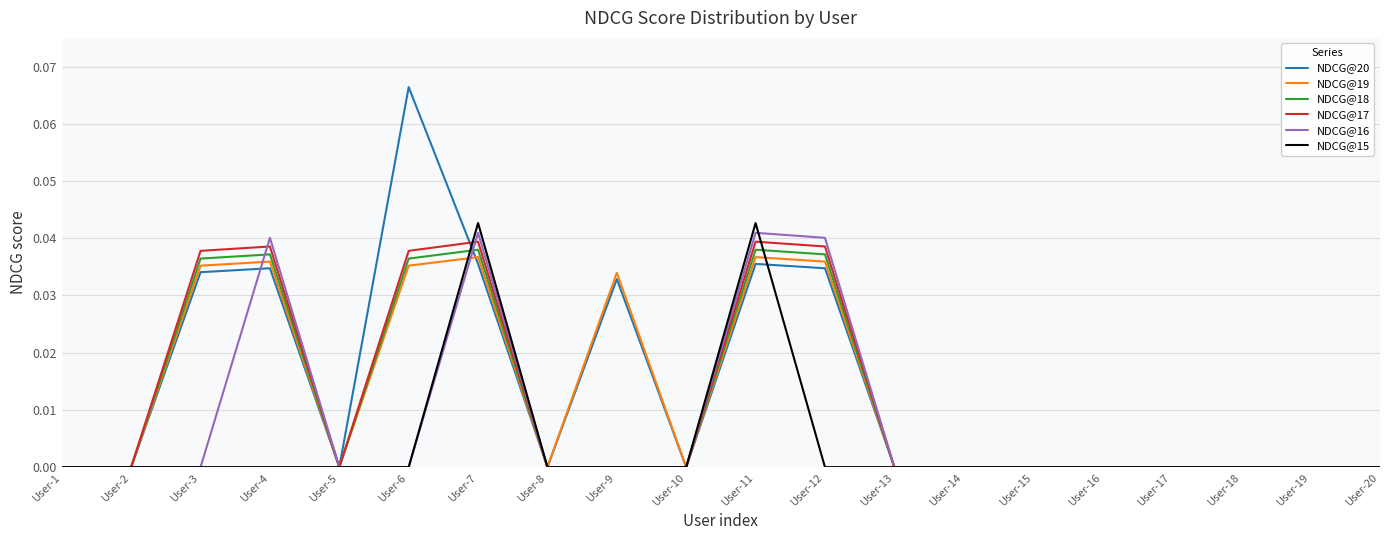

Which series has the widest spread of values?

NDCG@20